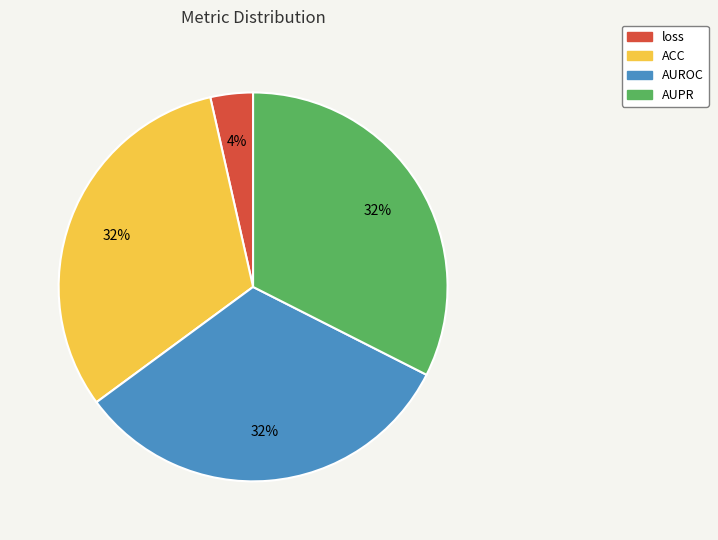

Which has a higher value, ACC or loss?

ACC